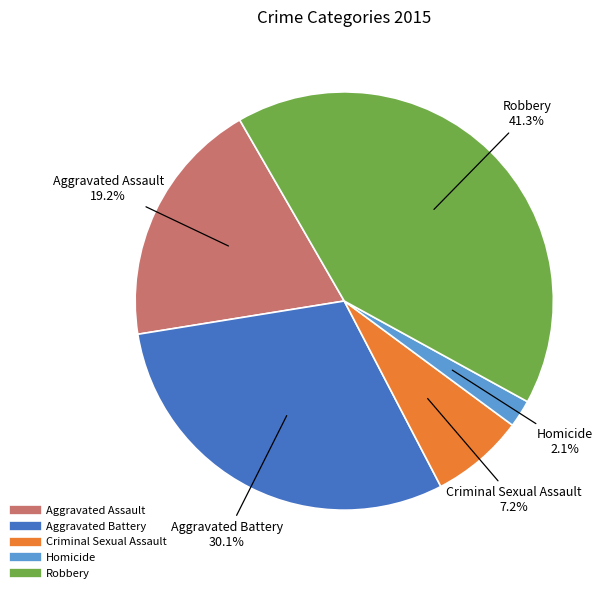

Is it true that Aggravated Assault is 34% of the pie?

False